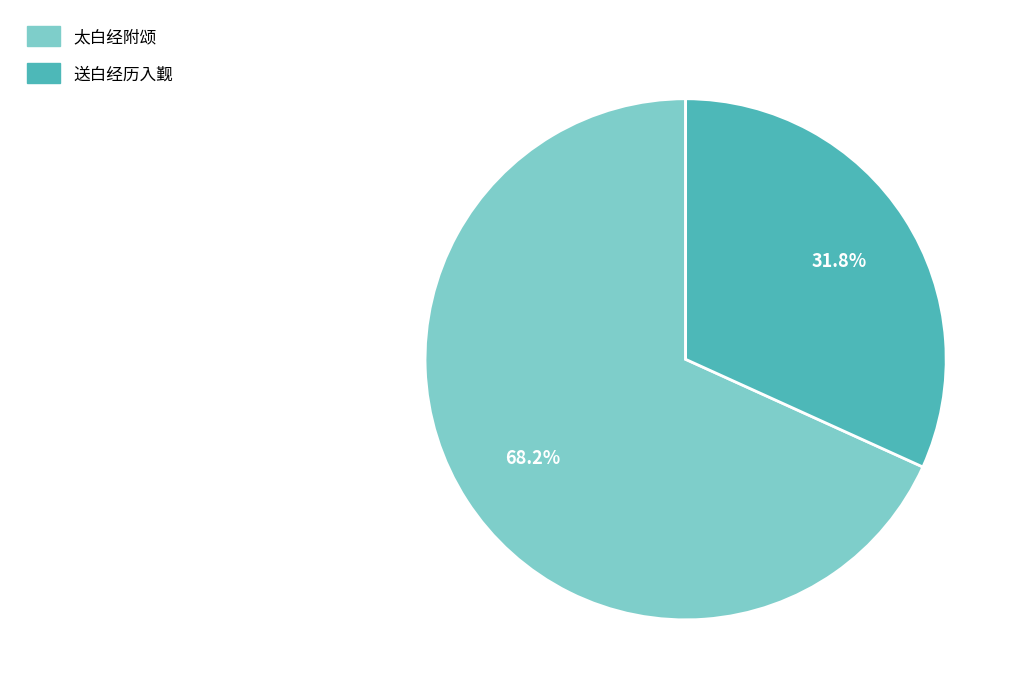

Count the number of slices in the pie.

2